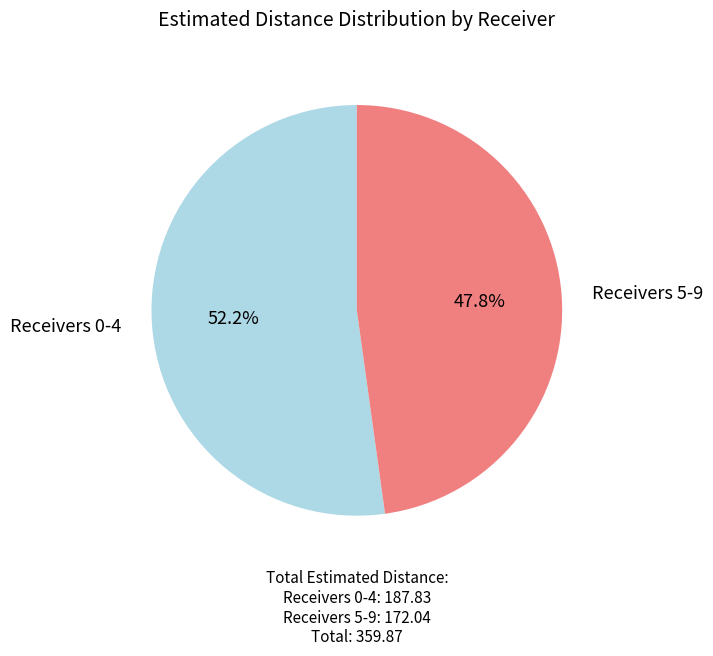

What percentage is NOT represented by Receivers 0-4?

47.8%